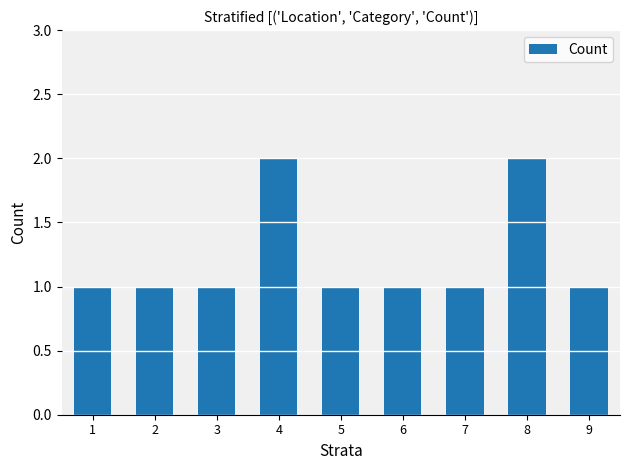

How many series are shown in this chart?

1